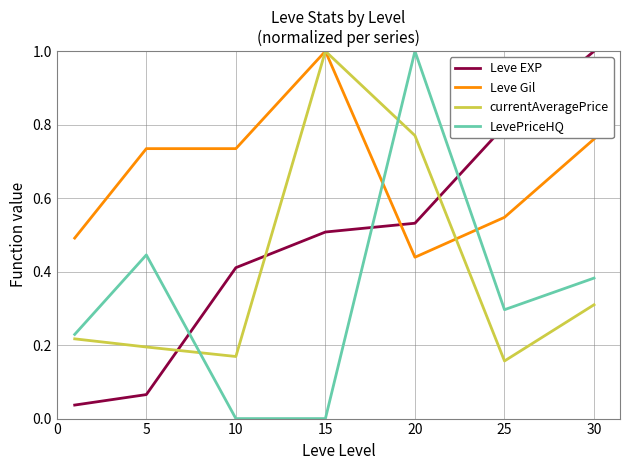

What is the greatest value displayed?

1.0